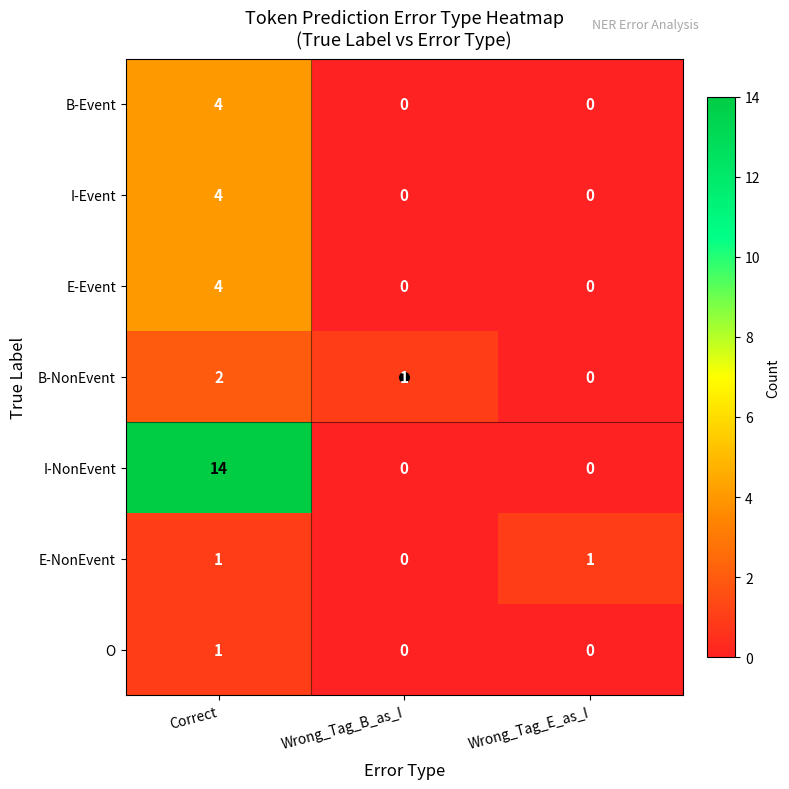

True or false: B-NonEvent has a value of 1 at Wrong_Tag_B_as_I.

True